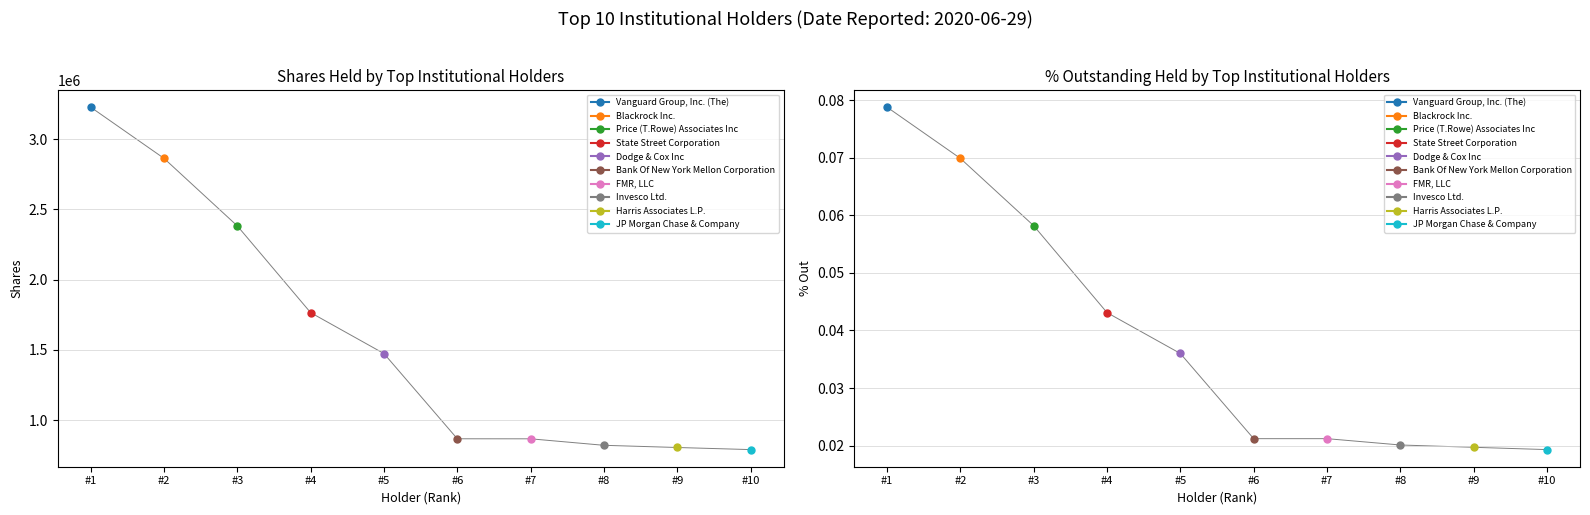

What is the highest value of the Shares series?

3227681.0